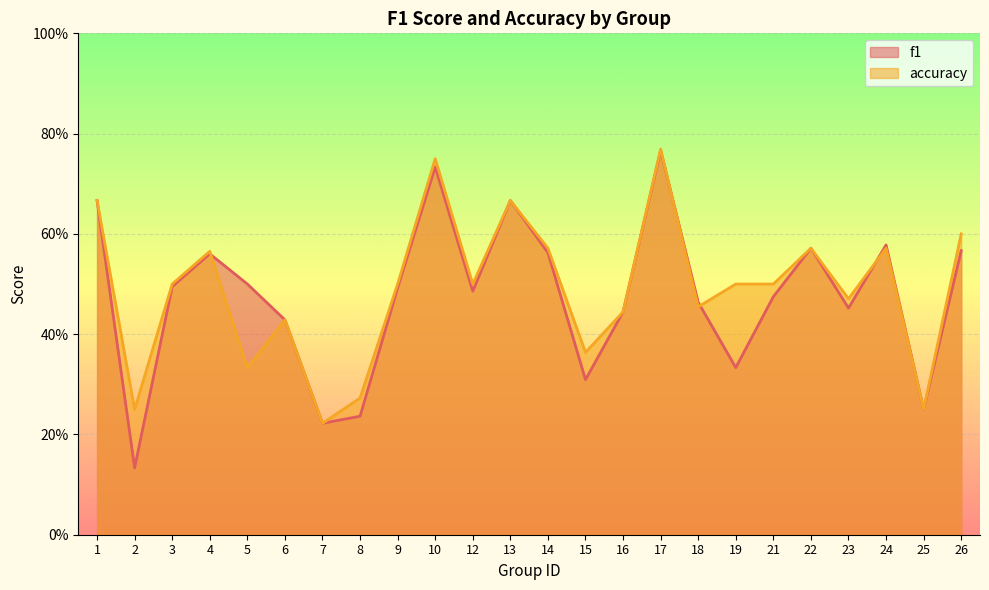

In accuracy, how many points are lower than both neighbors (excluding endpoints)?

8